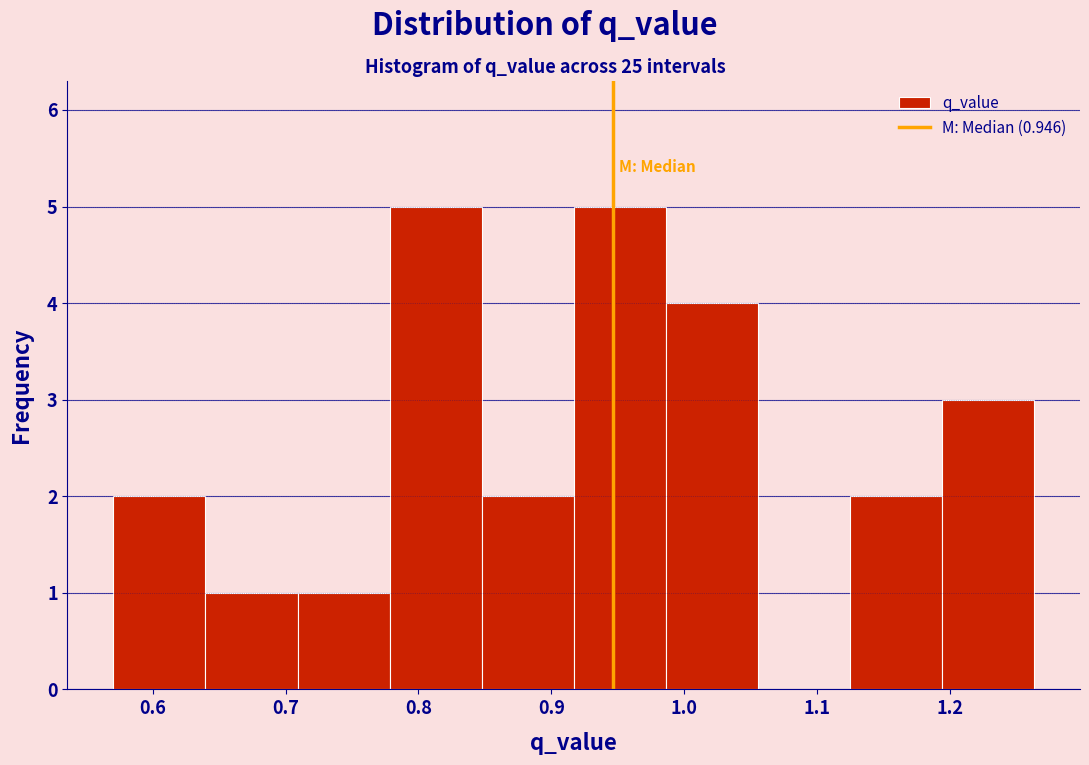

Reading left to right, list every bar in this chart as the range it spans on the x-axis followed by its height. Neither the bar edges nor the heights are printed on the chart, so give them approximately, as read against the axes.

0.57 to 0.64: 2
0.64 to 0.71: 1
0.71 to 0.78: 1
0.78 to 0.85: 5
0.85 to 0.92: 2
0.92 to 0.99: 5
0.99 to 1.06: 4
1.06 to 1.12: 0
1.12 to 1.19: 2
1.19 to 1.26: 3